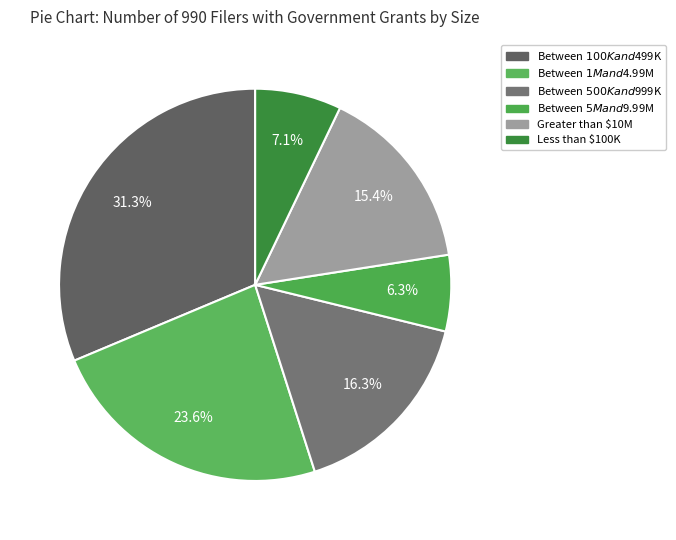

The Between $500K and $999K slice represents 5% of the pie. True or false?

False